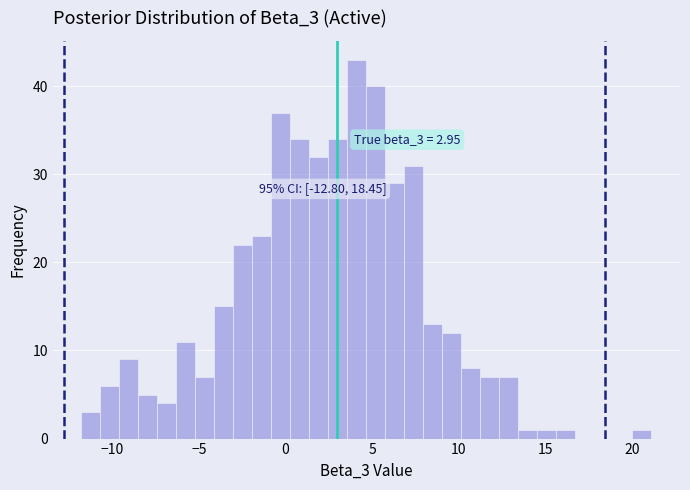

Read against the x-axis, roughly where is the centre of the tallest bar?

4.0